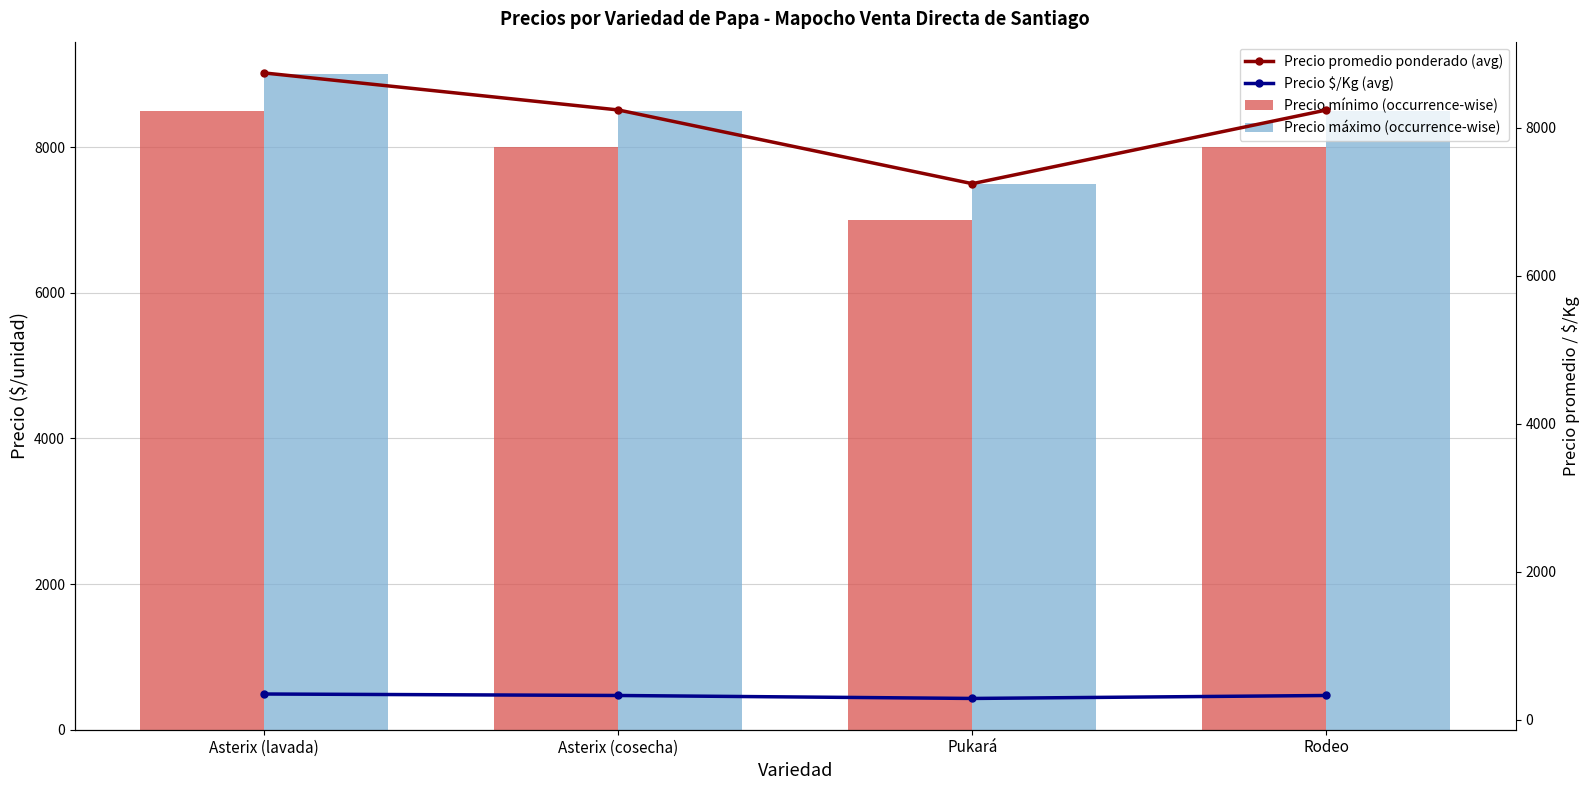

How many series are shown in this chart?

4